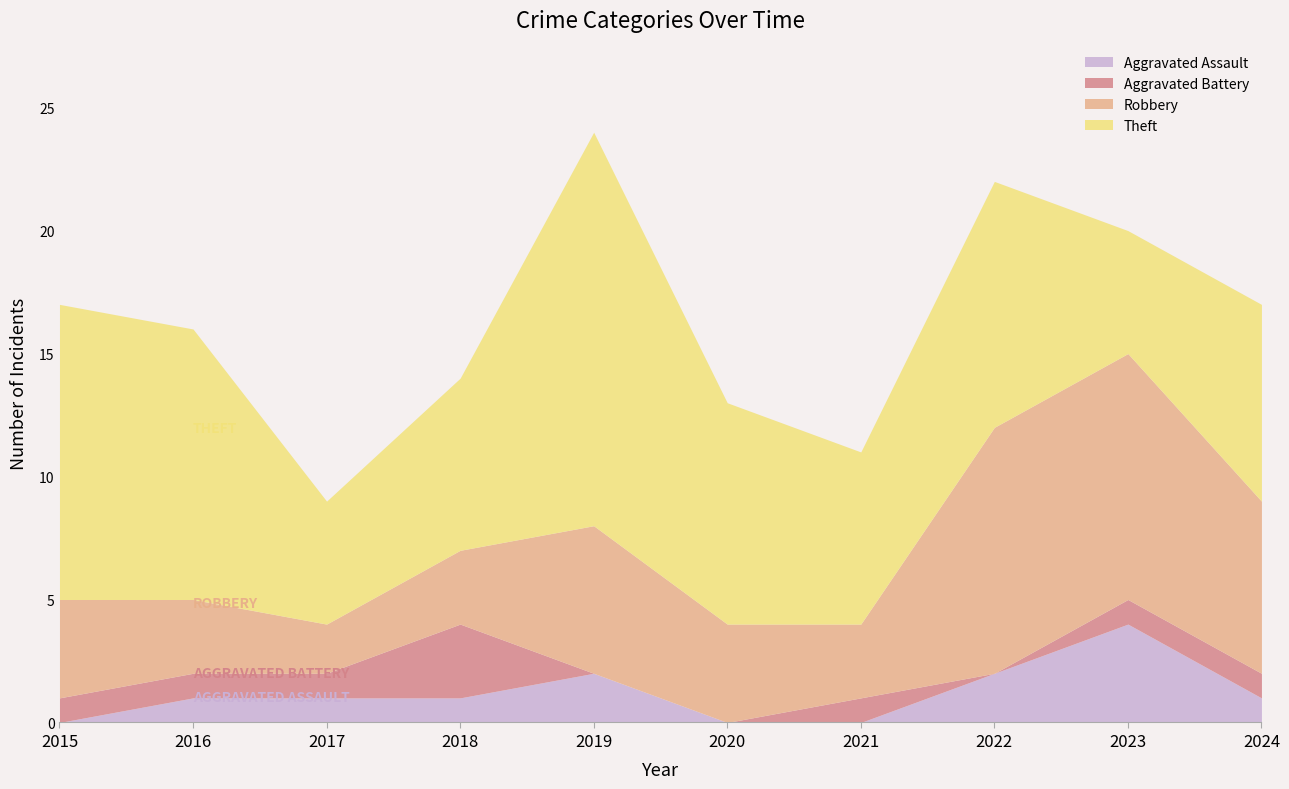

List the labels in order of Aggravated Battery value, smallest first.

2019, 2020, 2022, 2015, 2016, 2017, 2021, 2023, 2024, 2018